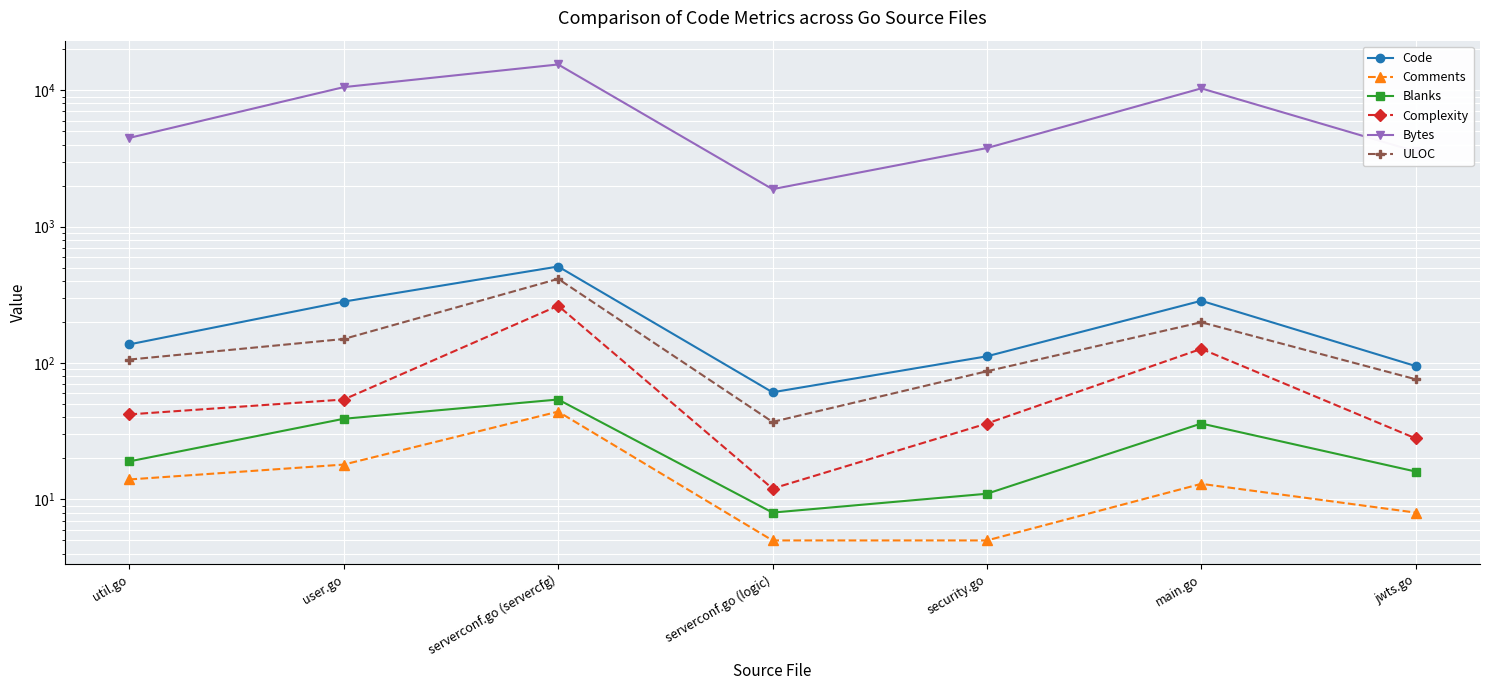

What are all the series names shown in the legend?

Code, Comments, Blanks, Complexity, Bytes, ULOC